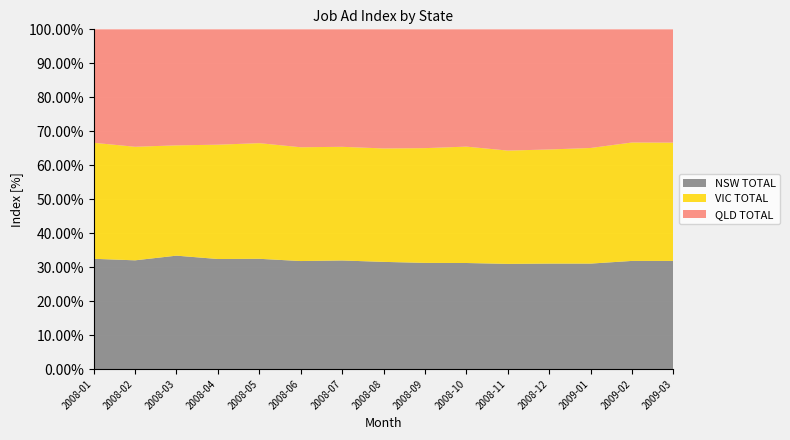

Reading left to right, extract all data points from this chart.

NSW TOTAL: 2008-01=140.4	2008-02=138.0	2008-03=140.8	2008-04=139.9	2008-05=137.6	2008-06=133.7	2008-07=128.8	2008-08=120.8	2008-09=113.0	2008-10=108.2	2008-11=100.5	2008-12=93.1	2009-01=83.7	2009-02=79.5	2009-03=69.0
VIC TOTAL: 2008-01=147.8	2008-02=144.2	2008-03=137.0	2008-04=145.4	2008-05=144.4	2008-06=140.9	2008-07=134.9	2008-08=127.9	2008-09=122.2	2008-10=118.8	2008-11=108.3	2008-12=100.8	2009-01=91.8	2009-02=87.1	2009-03=75.5
QLD TOTAL: 2008-01=144.5	2008-02=149.1	2008-03=144.1	2008-04=146.7	2008-05=142.1	2008-06=146.0	2008-07=139.4	2008-08=134.3	2008-09=126.5	2008-10=119.7	2008-11=115.9	2008-12=106.1	2009-01=94.2	2009-02=83.2	2009-03=72.3